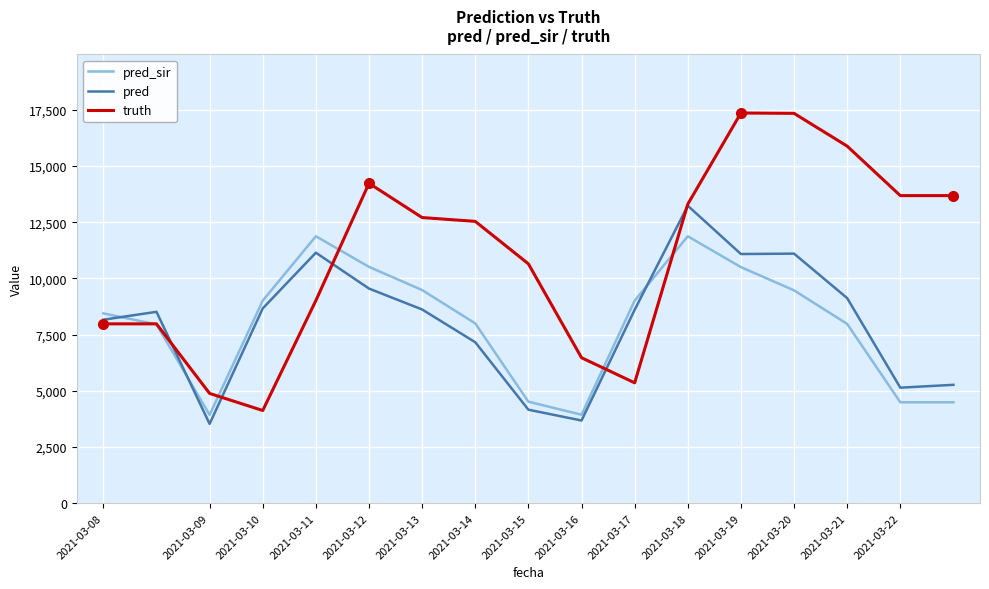

Which series has the largest range (max minus min)?

truth